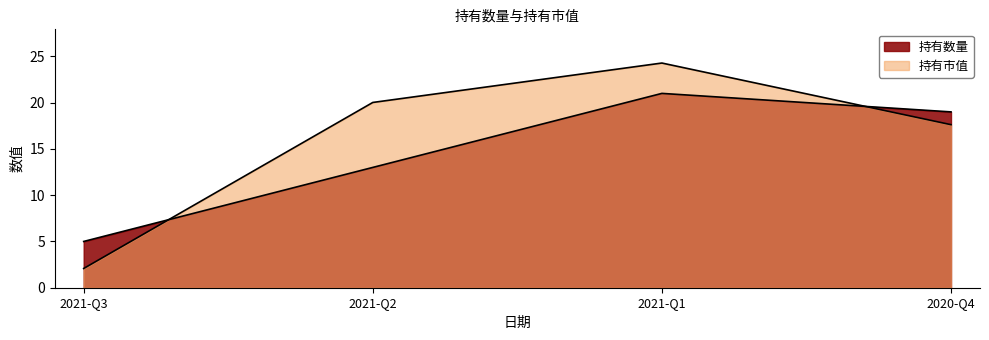

What is the label of the 2nd point from the right?

2021-Q1